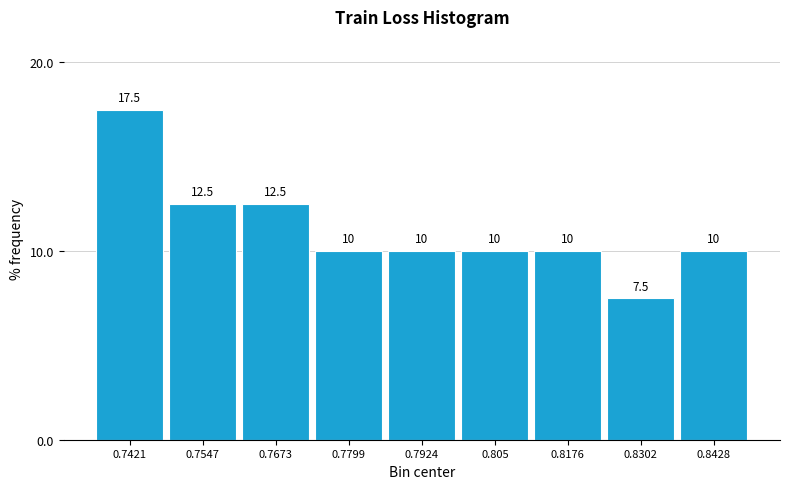

Reading left to right, transcribe this chart: for each bar, give the range it covers on the x-axis and its height. The bar edges are not printed on the chart, so give them approximately, as read against the axis.

0.736 to 0.748: 17.5
0.748 to 0.760: 12.5
0.760 to 0.774: 12.5
0.774 to 0.786: 10.0
0.786 to 0.798: 10.0
0.798 to 0.812: 10.0
0.812 to 0.824: 10.0
0.824 to 0.836: 7.5
0.836 to 0.850: 10.0